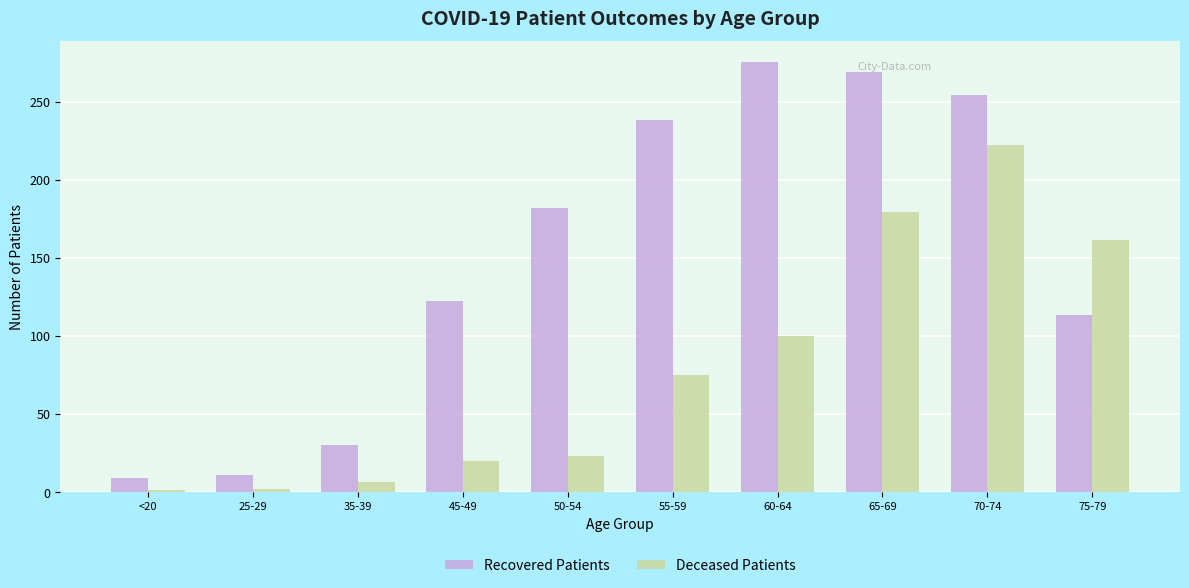

The Recovered Patients series shows 238 at 55-59. True or false?

True